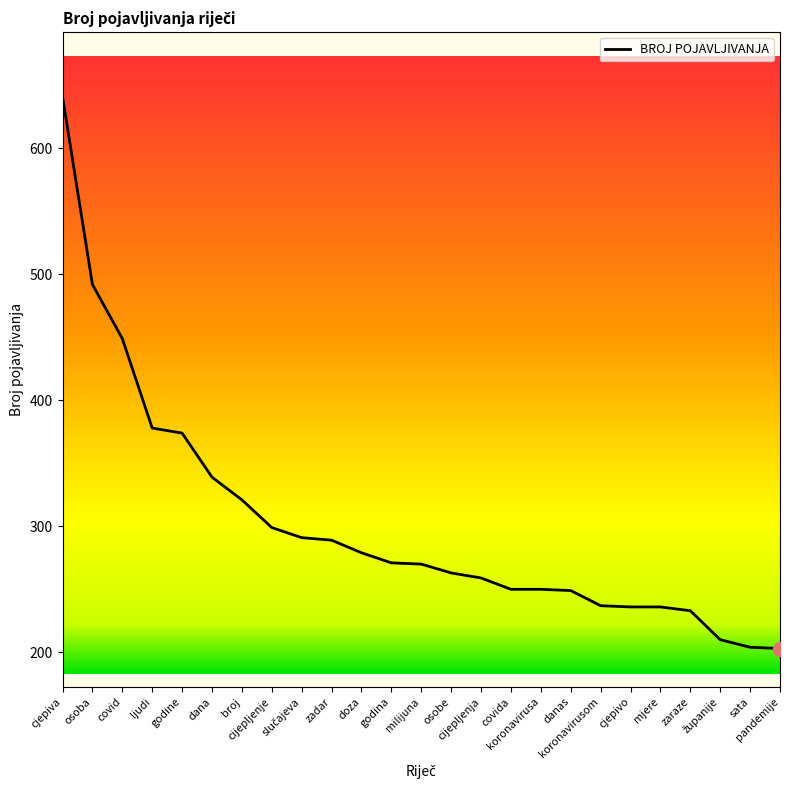

What is the difference between the maximum and minimum values?

438